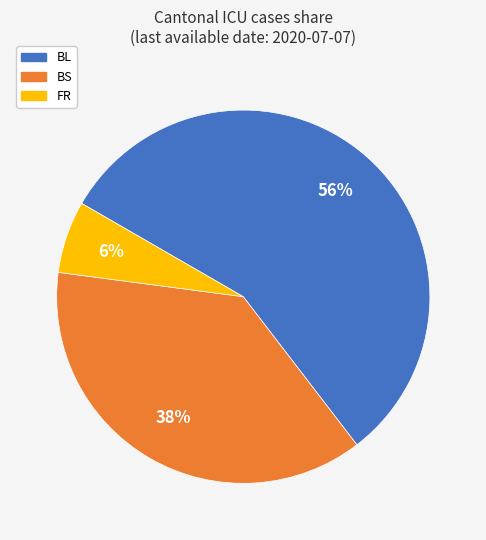

To the nearest percent, what percentage of the pie is FR?

6%